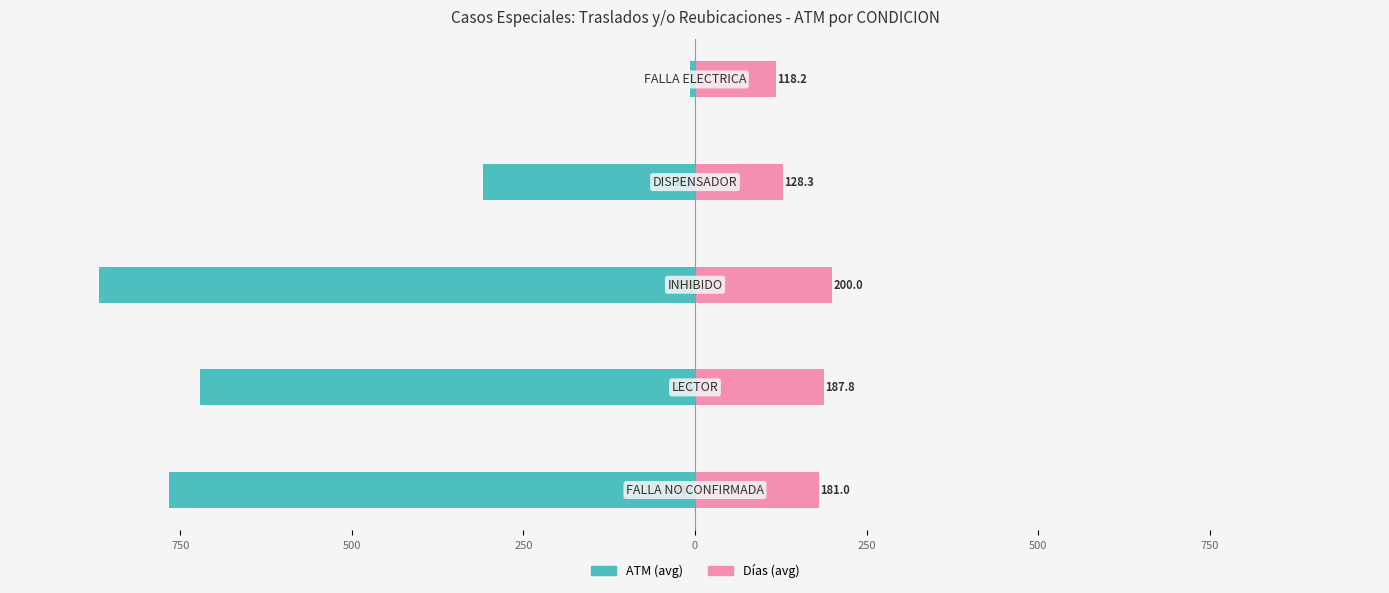

Reading left to right, extract all data points from this chart.

ATM (avg): 1000=-766.8	750=-721.3	500=-868.0	250=-309.0	0=-7.0
Días (avg): 1000=181.0	750=187.8	500=200.0	250=128.3	0=118.2